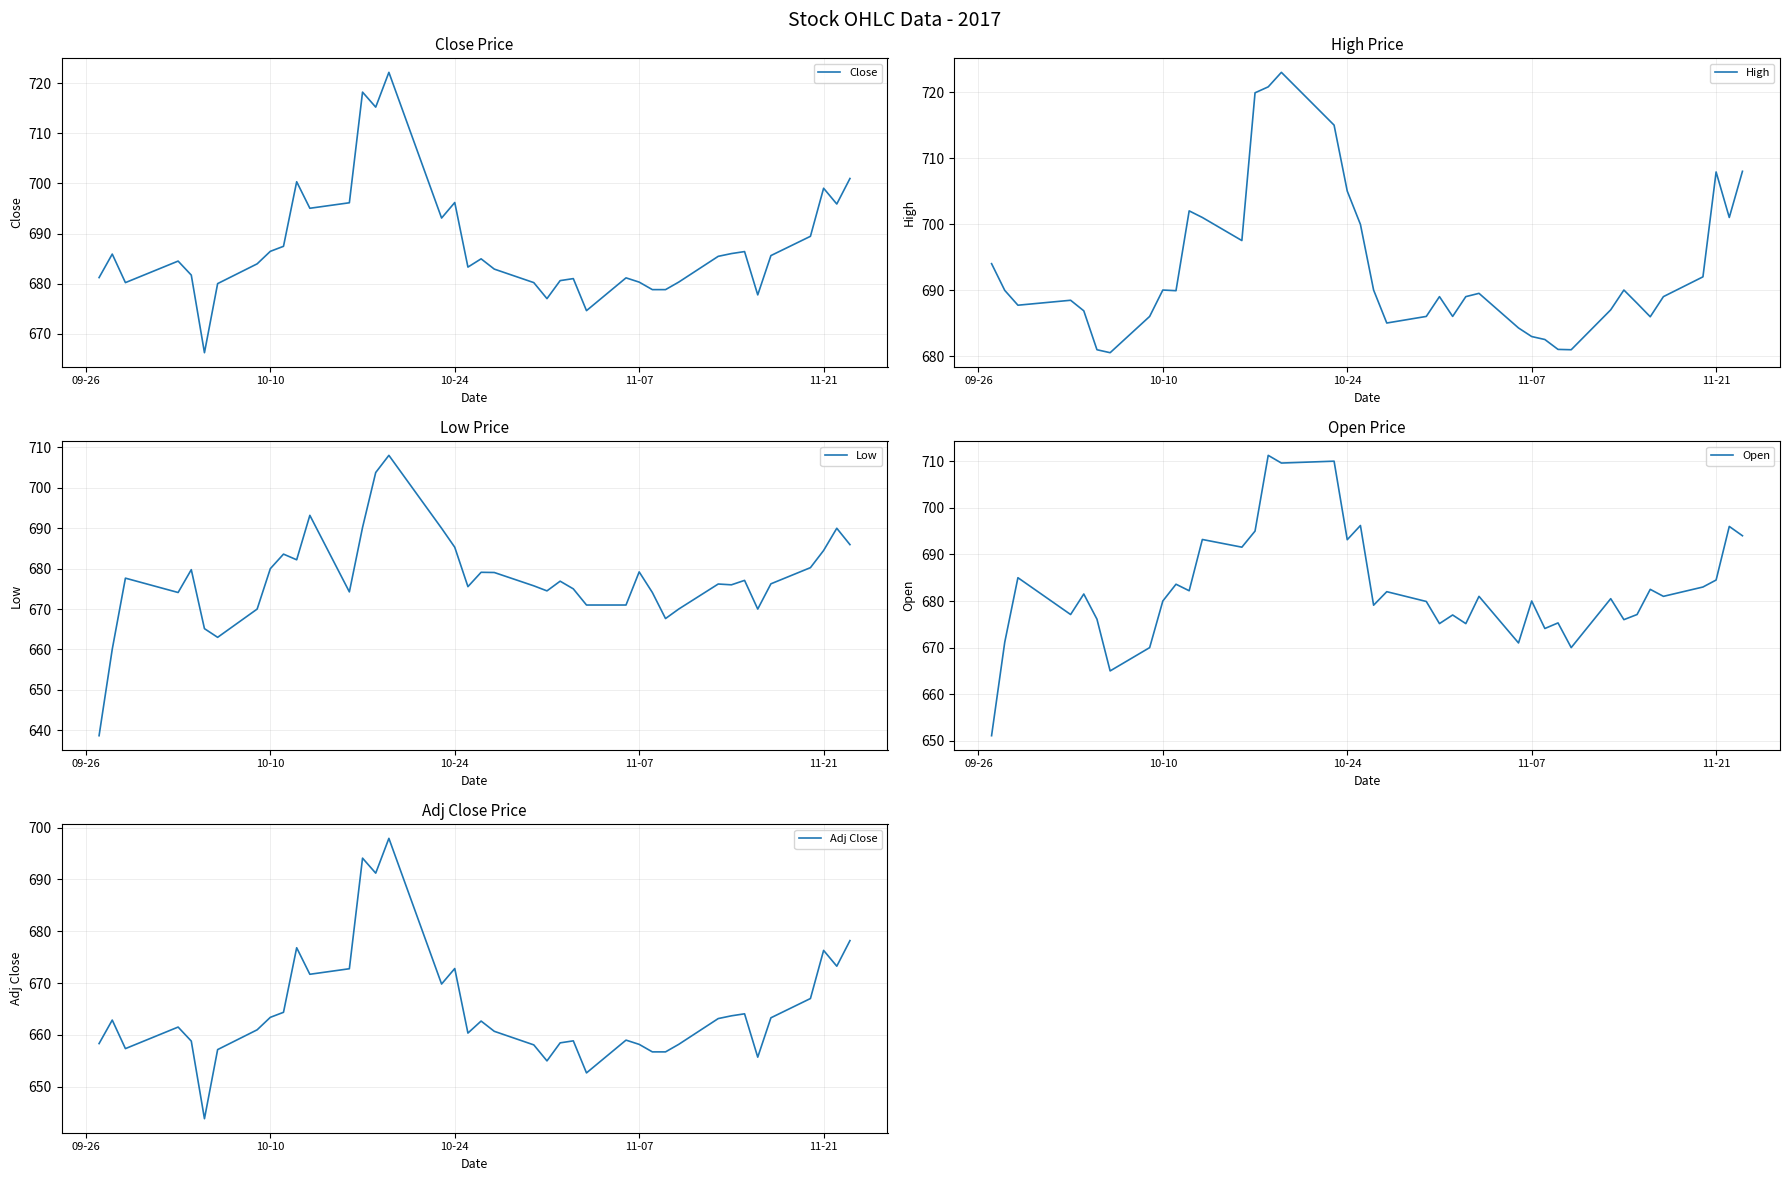

What is the maximum value for Close?

722.2